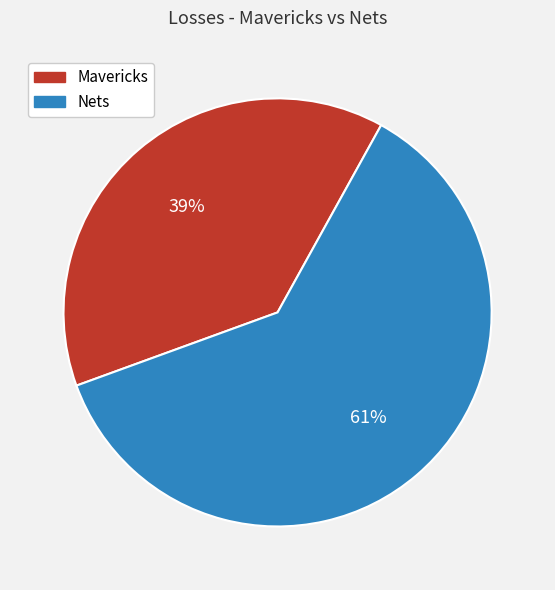

Is there any slice that represents more than half of the pie?

Yes